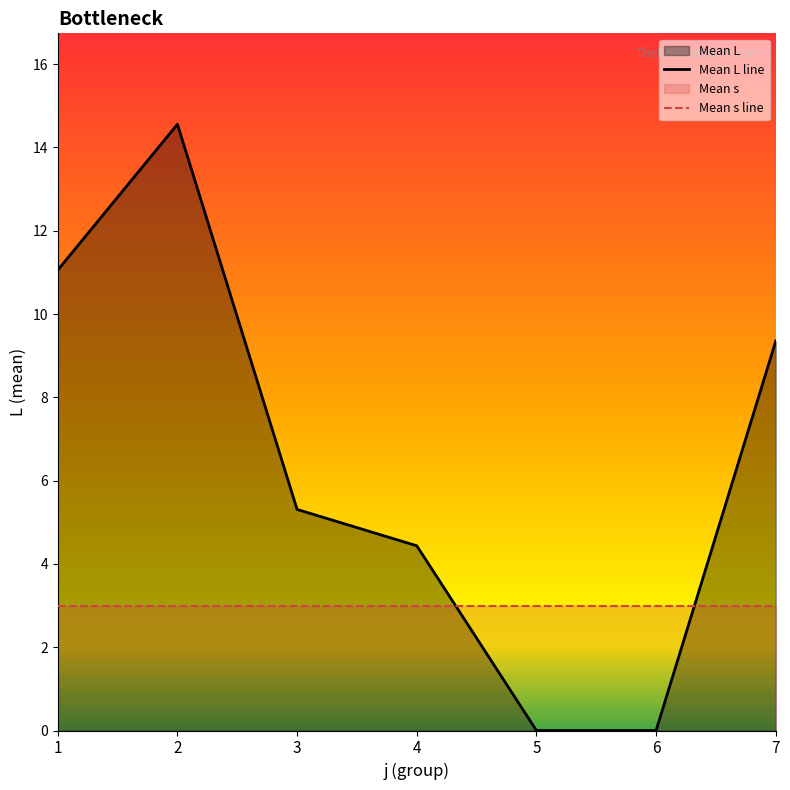

Does the chart have visible grid lines?

No